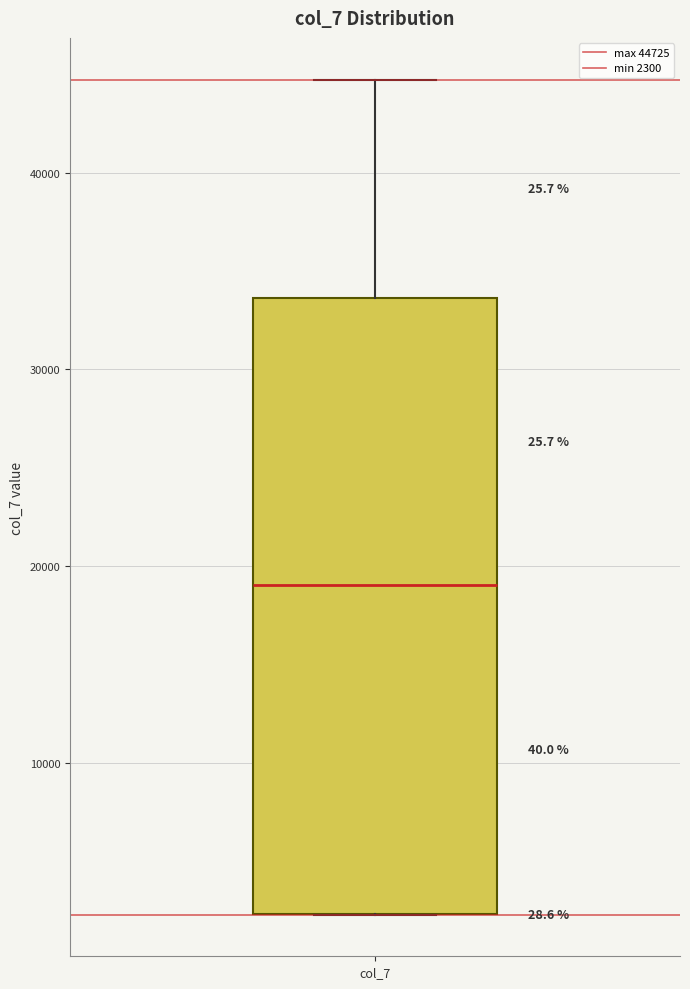

Transcribe this box plot: give where the median line is, the range the box spans, and where the two whiskers end, as read against the y-axis. The values are not printed on the chart, so give them approximately, as read against the axis.

median 19000, box 2000 to 34000, whiskers 2000 to 45000